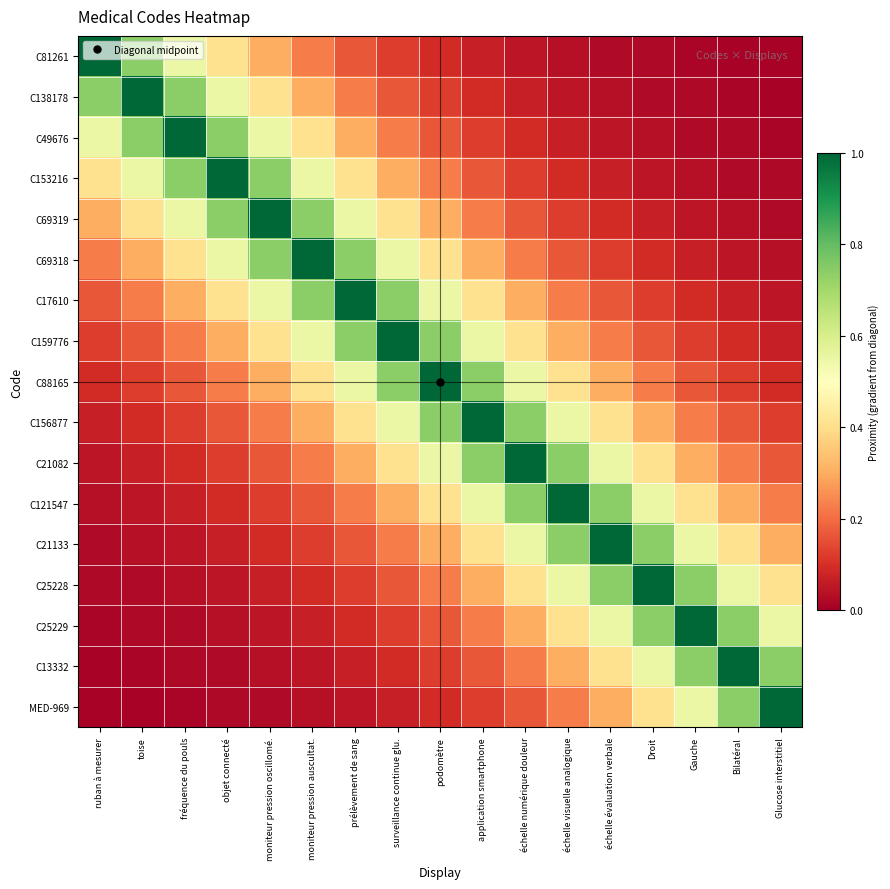

Which has a higher value, Bilatéral or moniteur pression auscultat.?

moniteur pression auscultat.